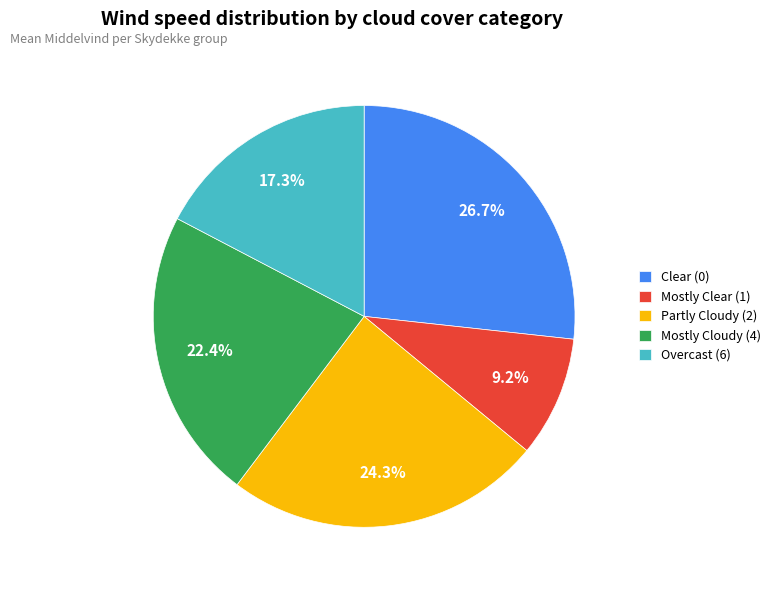

Which slice is the smallest?

Mostly Clear (1)